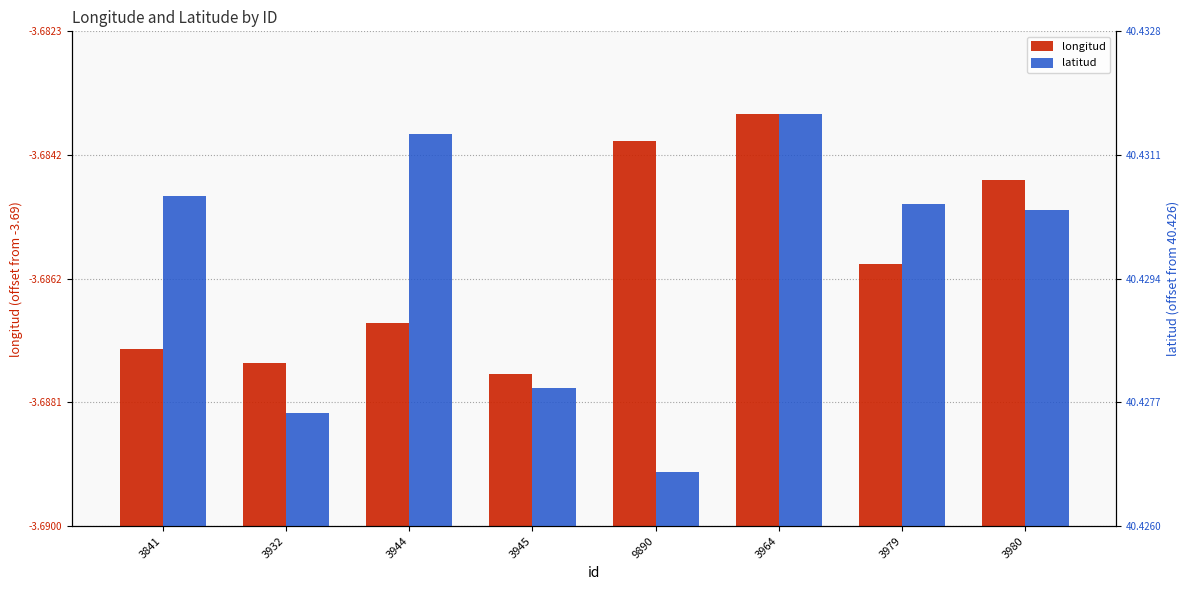

What are all the series names shown in the legend?

longitud, latitud